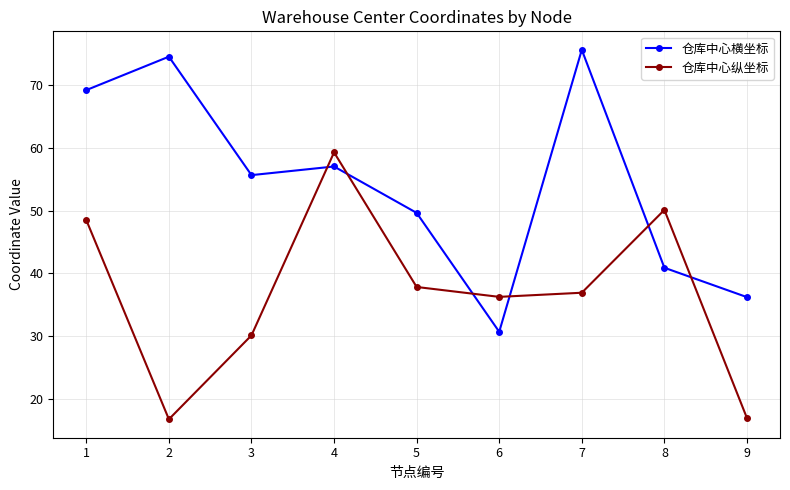

At which label does 仓库中心横坐标 reach its minimum?

6